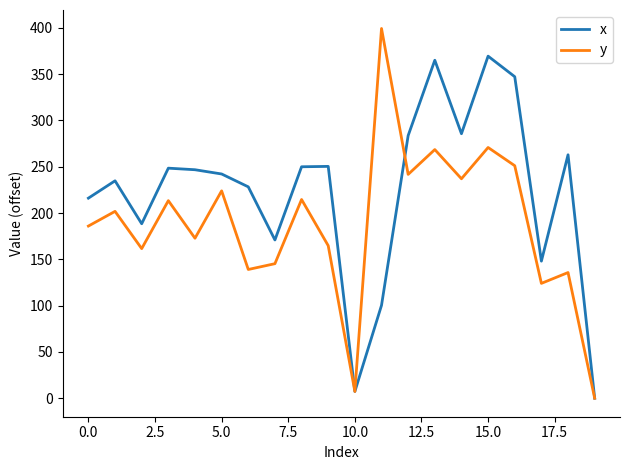

Rank the series by their maximum value, from highest to lowest.

y, x